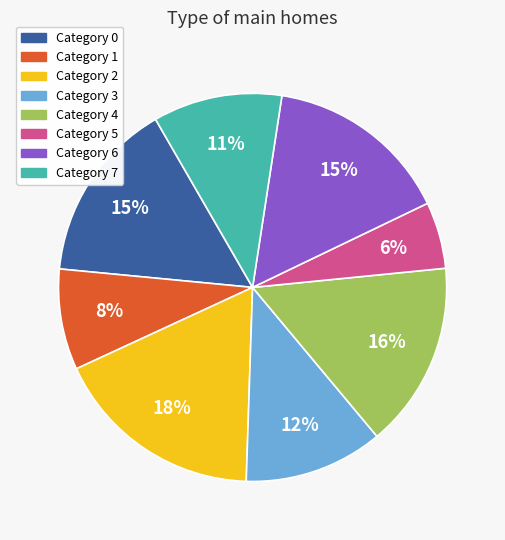

To the nearest percent, what is the difference between the largest and smallest slice percentages?

12%